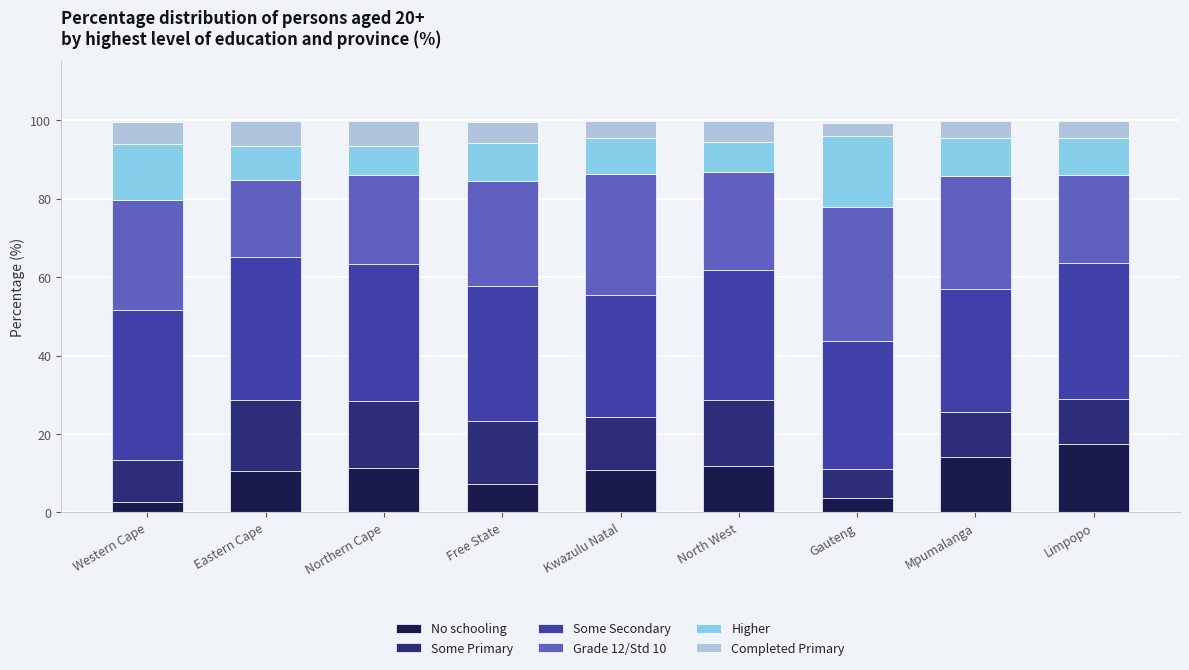

What is the total value across all series at Limpopo?

99.8